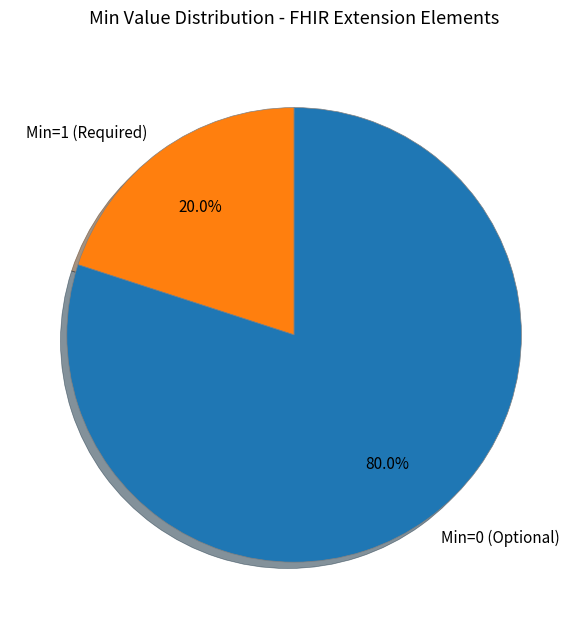

What is the largest slice in the pie chart?

Min=0 (Optional)